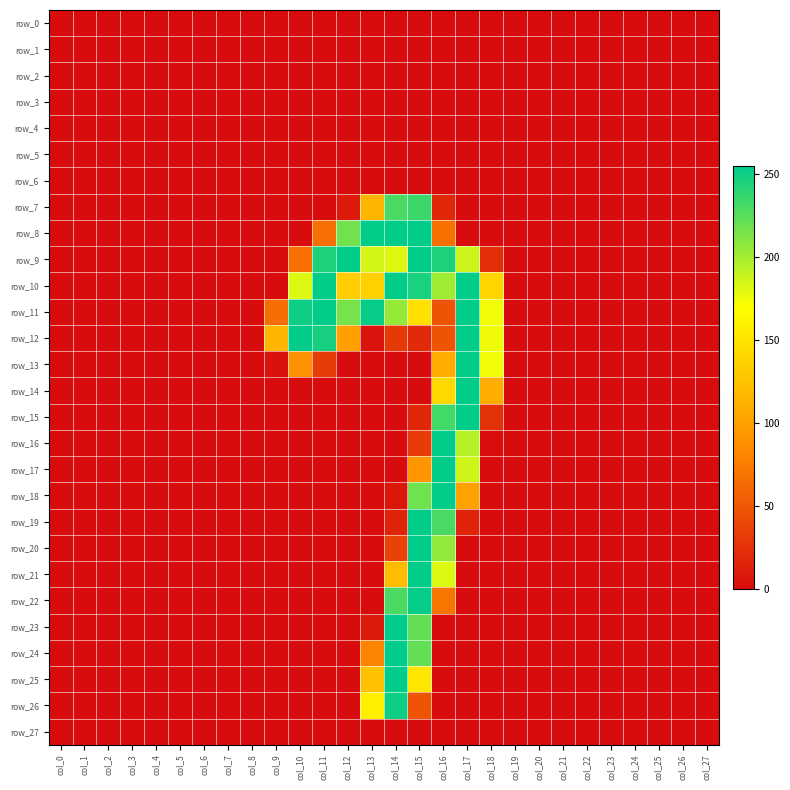

Which series has the largest total across all categories?

row_11